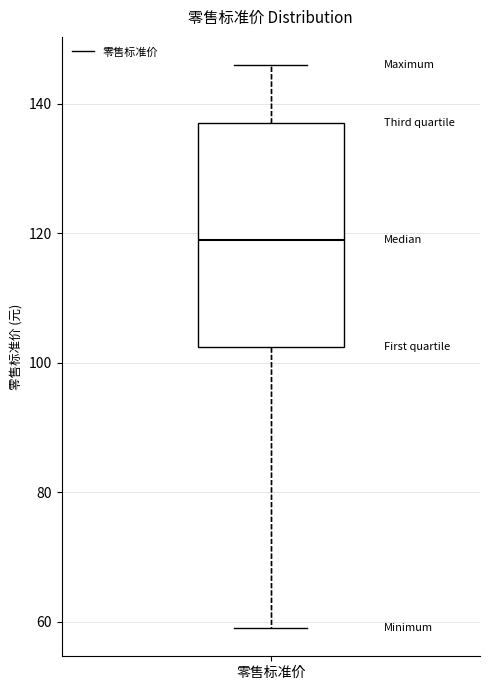

Read this box plot against the y-axis: the position of the median line, the range covered by the box, and the ends of both whiskers. The values are not printed on the chart, so give them approximately, as read against the axis.

median 120, box 102 to 138, whiskers 60 to 146